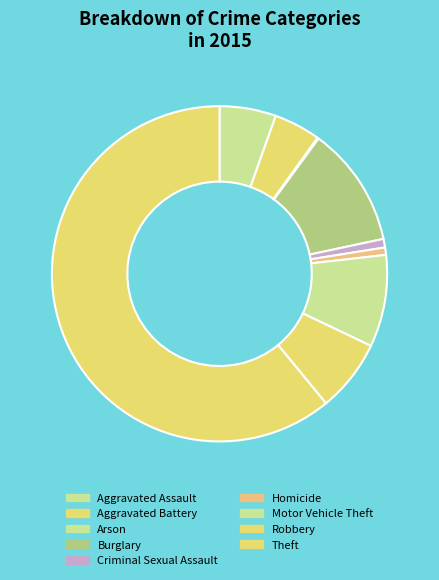

To the nearest percent, what is the difference between the Aggravated Assault and Motor Vehicle Theft slice percentages?

3%